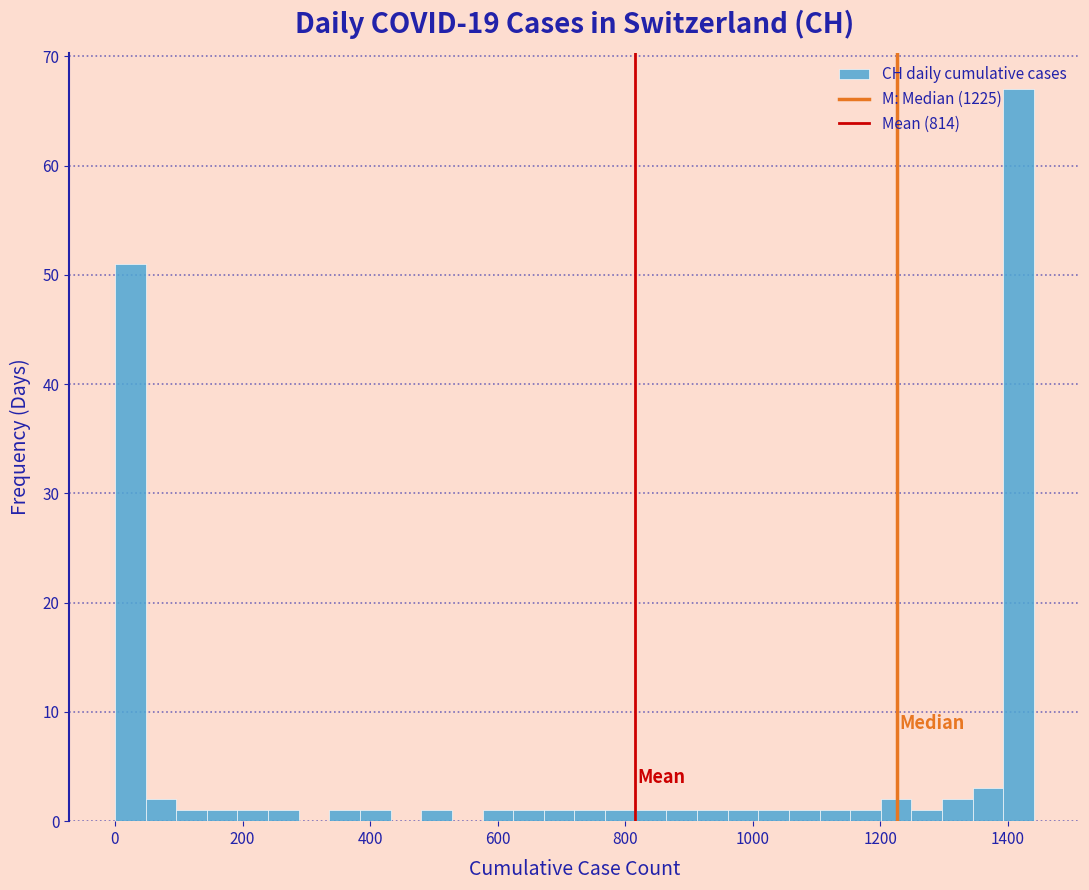

Around what value on the x-axis is the tallest bar? Give the approximate position of its centre, as read against the axis.

1420